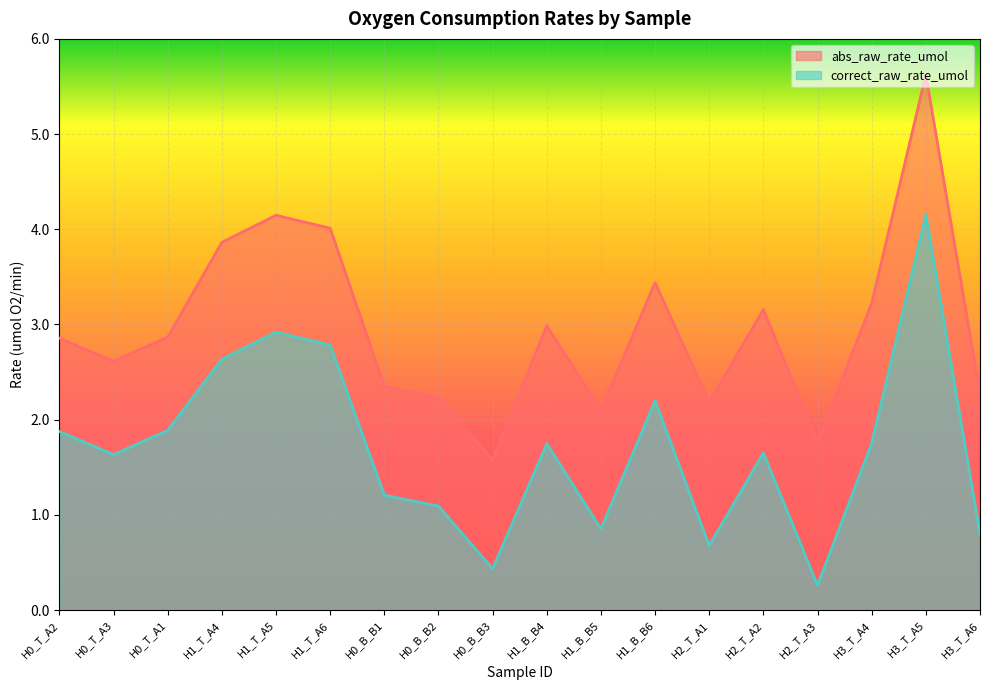

Rank the series by their average value, from highest to lowest.

abs_raw_rate_umol, correct_raw_rate_umol